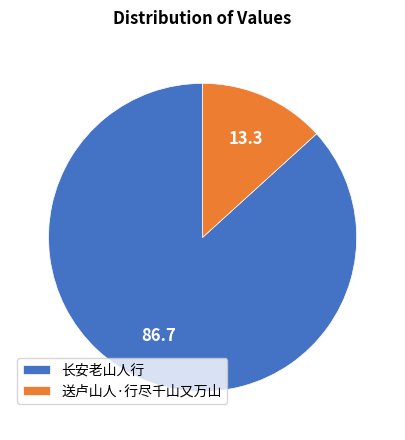

Is there any slice that represents more than half of the pie?

Yes